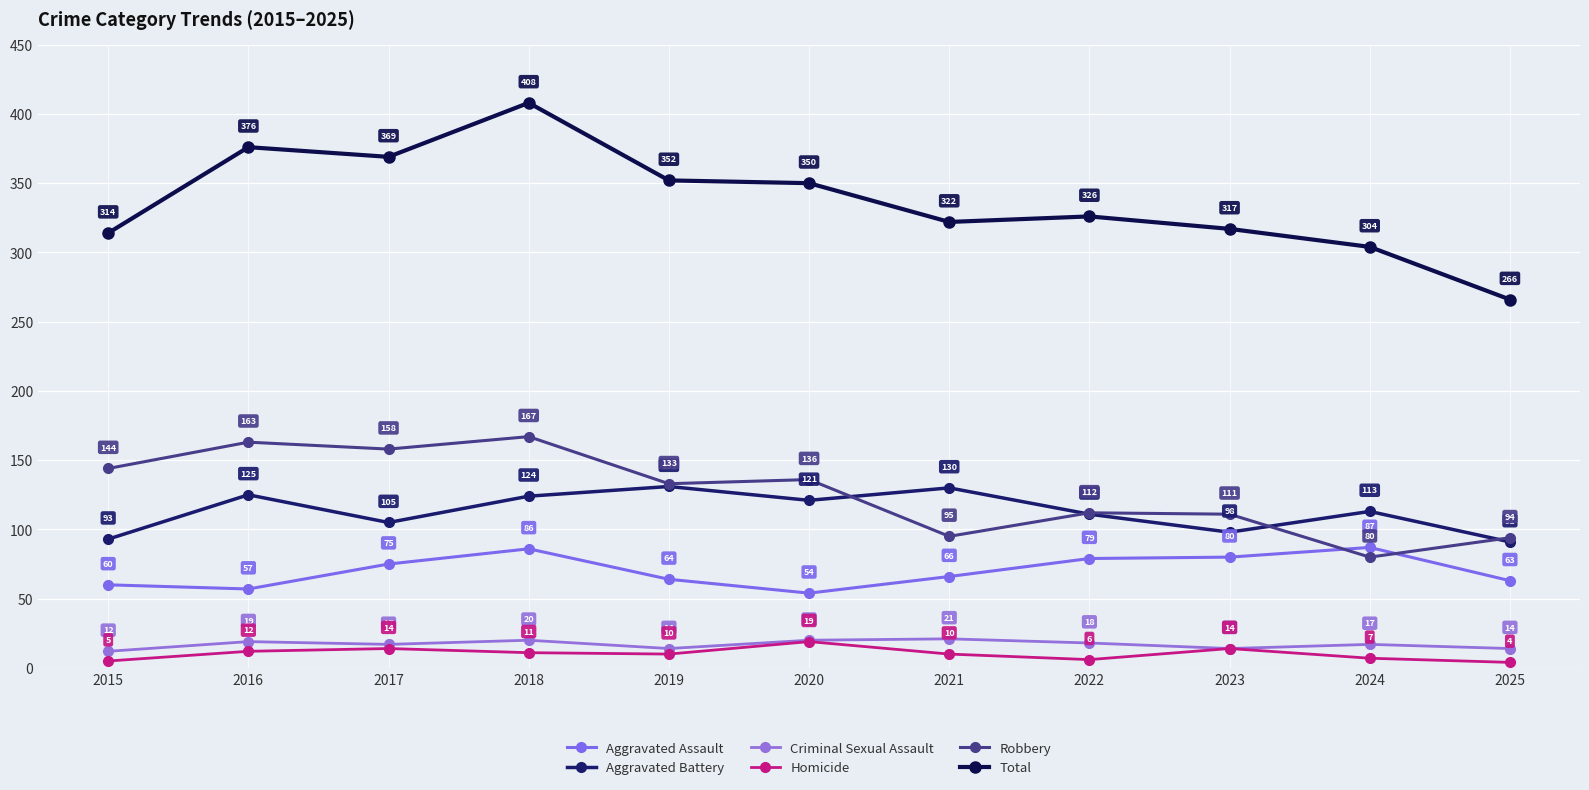

What is the average value of the Homicide series?

10